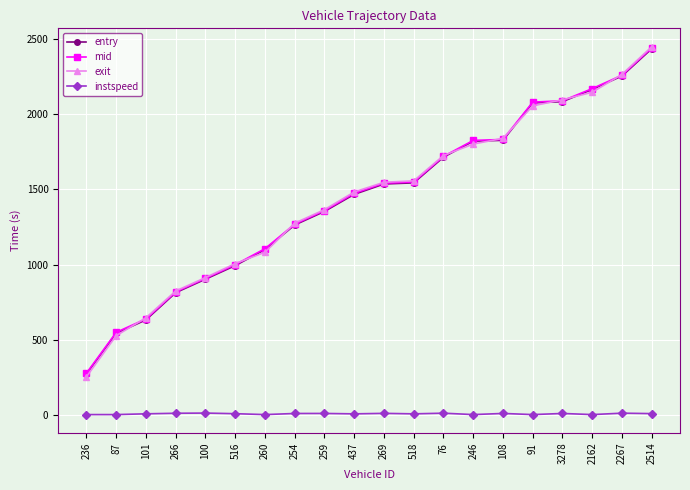

Which category has the lowest value in the entry series?

236